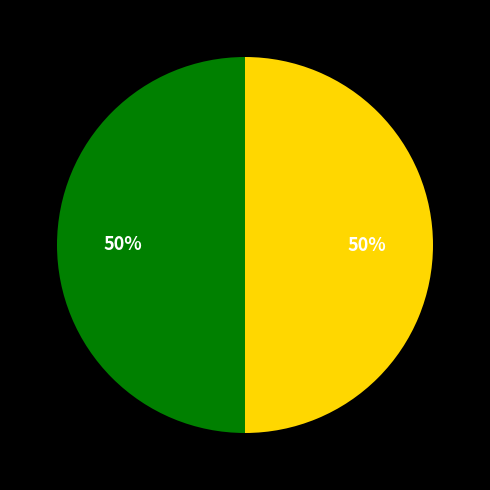

To the nearest percent, what is the average slice percentage?

50%